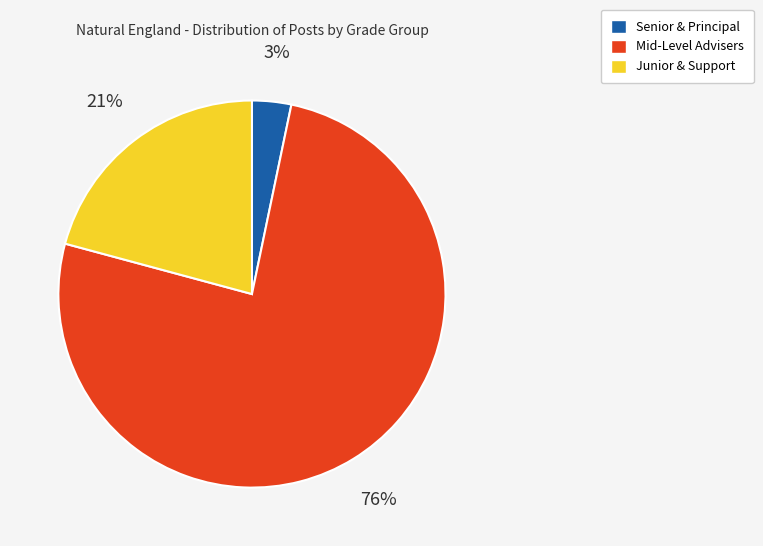

Is there any slice that represents more than half of the pie?

Yes